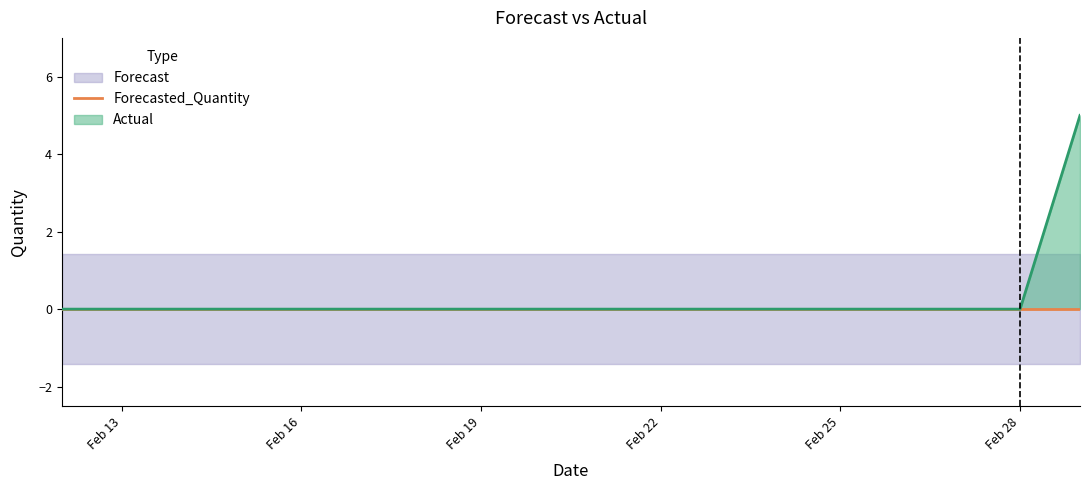

What is the difference between the highest and lowest values at 2011-02-27?

2.8